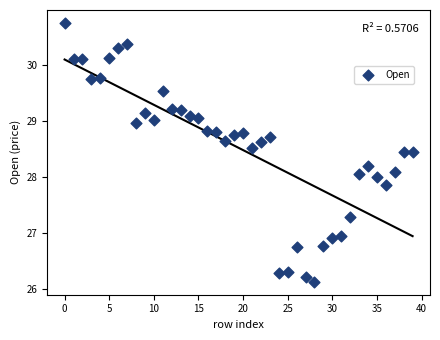

What is the range of Y values (max minus min)?

4.6